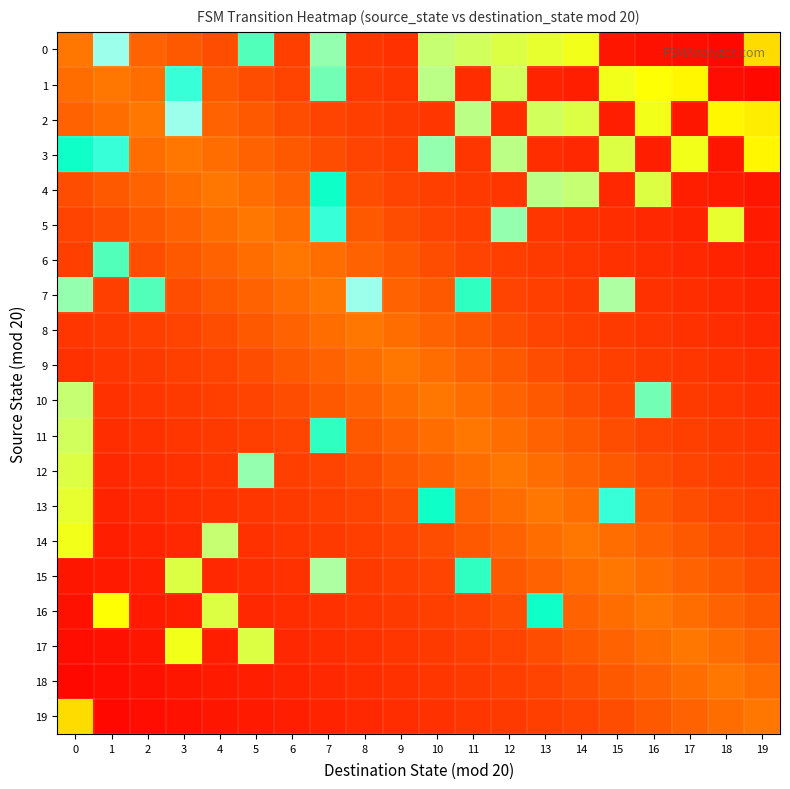

Reading left to right, list all the values displayed in this chart.

0: 0=0.4	1=1.0	2=0.4	3=0.3	4=0.3	5=0.9	6=0.3	7=0.9	8=0.2	9=0.2	10=0.8	11=0.8	12=0.8	13=0.7	14=0.7	15=0.1	16=0.1	17=0.1	18=0.0	19=0.6
1: 0=0.4	1=0.4	2=0.4	3=1.0	4=0.3	5=0.3	6=0.3	7=0.9	8=0.3	9=0.2	10=0.8	11=0.2	12=0.8	13=0.2	14=0.1	15=0.7	16=0.7	17=0.7	18=0.1	19=0.0
2: 0=0.4	1=0.4	2=0.4	3=1.0	4=0.4	5=0.3	6=0.3	7=0.3	8=0.3	9=0.3	10=0.2	11=0.8	12=0.2	13=0.8	14=0.8	15=0.1	16=0.7	17=0.1	18=0.7	19=0.7
3: 0=0.9	1=1.0	2=0.4	3=0.4	4=0.4	5=0.4	6=0.3	7=0.3	8=0.3	9=0.3	10=0.9	11=0.2	12=0.8	13=0.2	14=0.2	15=0.8	16=0.1	17=0.7	18=0.1	19=0.7
4: 0=0.3	1=0.3	2=0.4	3=0.4	4=0.4	5=0.4	6=0.4	7=0.9	8=0.3	9=0.3	10=0.3	11=0.3	12=0.2	13=0.8	14=0.8	15=0.2	16=0.8	17=0.1	18=0.1	19=0.1
5: 0=0.3	1=0.3	2=0.3	3=0.4	4=0.4	5=0.4	6=0.4	7=1.0	8=0.3	9=0.3	10=0.3	11=0.3	12=0.9	13=0.2	14=0.2	15=0.2	16=0.2	17=0.2	18=0.7	19=0.1
6: 0=0.3	1=0.9	2=0.3	3=0.3	4=0.4	5=0.4	6=0.4	7=0.4	8=0.4	9=0.3	10=0.3	11=0.3	12=0.3	13=0.3	14=0.2	15=0.2	16=0.2	17=0.2	18=0.2	19=0.1
7: 0=0.9	1=0.3	2=0.9	3=0.3	4=0.3	5=0.4	6=0.4	7=0.4	8=1.0	9=0.4	10=0.3	11=0.9	12=0.3	13=0.3	14=0.3	15=0.8	16=0.2	17=0.2	18=0.2	19=0.2
8: 0=0.2	1=0.3	2=0.3	3=0.3	4=0.3	5=0.3	6=0.4	7=0.4	8=0.4	9=0.4	10=0.4	11=0.3	12=0.3	13=0.3	14=0.3	15=0.3	16=0.2	17=0.2	18=0.2	19=0.2
9: 0=0.2	1=0.2	2=0.3	3=0.3	4=0.3	5=0.3	6=0.3	7=0.4	8=0.4	9=0.4	10=0.4	11=0.4	12=0.3	13=0.3	14=0.3	15=0.3	16=0.3	17=0.2	18=0.2	19=0.2
10: 0=0.8	1=0.2	2=0.2	3=0.3	4=0.3	5=0.3	6=0.3	7=0.3	8=0.4	9=0.4	10=0.4	11=0.4	12=0.4	13=0.3	14=0.3	15=0.3	16=0.9	17=0.3	18=0.2	19=0.2
11: 0=0.8	1=0.2	2=0.2	3=0.2	4=0.3	5=0.3	6=0.3	7=0.9	8=0.3	9=0.4	10=0.4	11=0.4	12=0.4	13=0.4	14=0.3	15=0.3	16=0.3	17=0.3	18=0.3	19=0.2
12: 0=0.8	1=0.2	2=0.2	3=0.2	4=0.2	5=0.9	6=0.3	7=0.3	8=0.3	9=0.3	10=0.4	11=0.4	12=0.4	13=0.4	14=0.4	15=0.3	16=0.3	17=0.3	18=0.3	19=0.3
13: 0=0.7	1=0.2	2=0.2	3=0.2	4=0.2	5=0.2	6=0.3	7=0.3	8=0.3	9=0.3	10=0.9	11=0.4	12=0.4	13=0.4	14=0.4	15=1.0	16=0.3	17=0.3	18=0.3	19=0.3
14: 0=0.7	1=0.1	2=0.2	3=0.2	4=0.8	5=0.2	6=0.2	7=0.3	8=0.3	9=0.3	10=0.3	11=0.3	12=0.4	13=0.4	14=0.4	15=0.4	16=0.4	17=0.3	18=0.3	19=0.3
15: 0=0.1	1=0.1	2=0.1	3=0.8	4=0.2	5=0.2	6=0.2	7=0.8	8=0.3	9=0.3	10=0.3	11=0.9	12=0.3	13=0.4	14=0.4	15=0.4	16=0.4	17=0.4	18=0.3	19=0.3
16: 0=0.1	1=0.7	2=0.1	3=0.1	4=0.8	5=0.2	6=0.2	7=0.2	8=0.2	9=0.3	10=0.3	11=0.3	12=0.3	13=0.9	14=0.4	15=0.4	16=0.4	17=0.4	18=0.4	19=0.3
17: 0=0.1	1=0.1	2=0.1	3=0.7	4=0.1	5=0.8	6=0.2	7=0.2	8=0.2	9=0.2	10=0.3	11=0.3	12=0.3	13=0.3	14=0.3	15=0.4	16=0.4	17=0.4	18=0.4	19=0.4
18: 0=0.0	1=0.1	2=0.1	3=0.1	4=0.1	5=0.1	6=0.2	7=0.2	8=0.2	9=0.2	10=0.2	11=0.3	12=0.3	13=0.3	14=0.3	15=0.3	16=0.4	17=0.4	18=0.4	19=0.4
19: 0=0.6	1=0.0	2=0.1	3=0.1	4=0.1	5=0.1	6=0.1	7=0.2	8=0.2	9=0.2	10=0.2	11=0.2	12=0.3	13=0.3	14=0.3	15=0.3	16=0.3	17=0.4	18=0.4	19=0.4